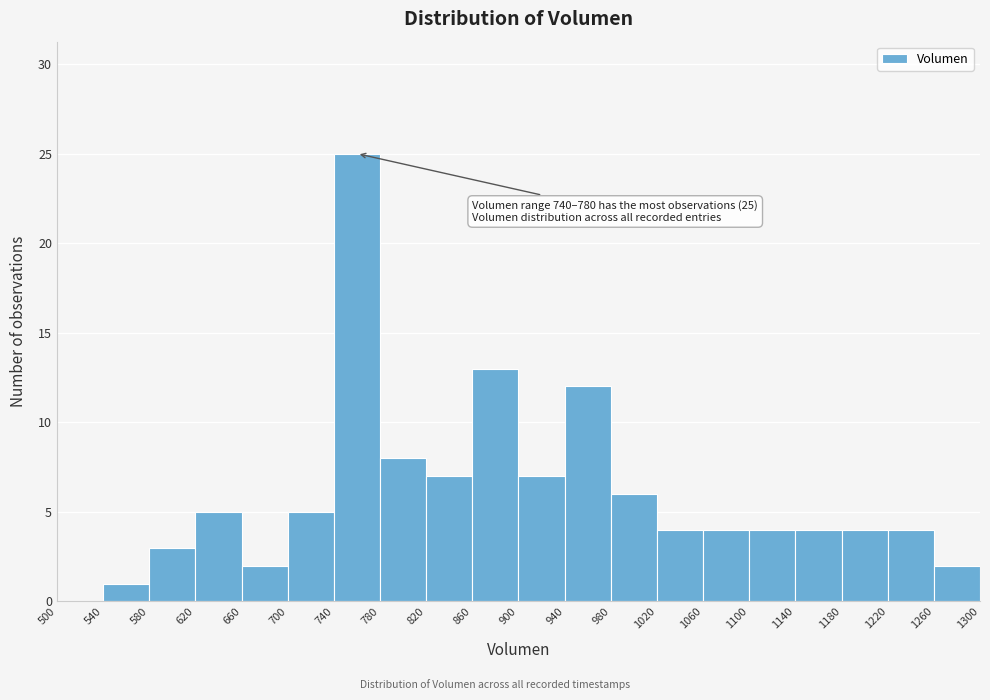

Over which range of the x-axis is the bar tallest?

740 to 780